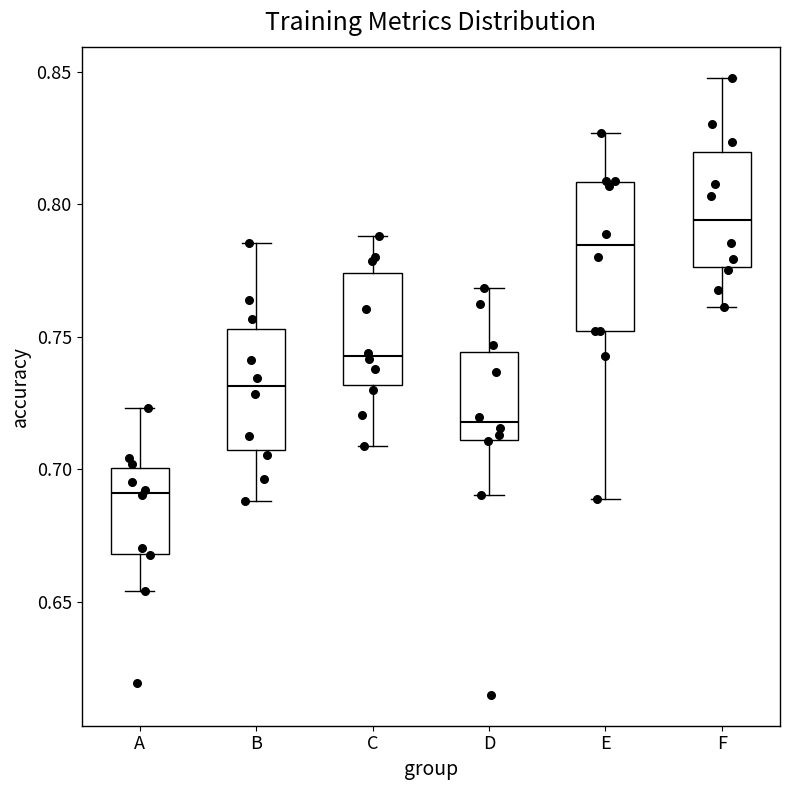

Reading left to right, transcribe this box plot: for each box, give where its median line is, the range the box spans, and where its two whiskers end, as read against the y-axis. The values are not printed on the chart, so give them approximately, as read against the axis.

A: median 0.690, box 0.670 to 0.700, whiskers 0.655 to 0.725
B: median 0.730, box 0.705 to 0.755, whiskers 0.690 to 0.785
C: median 0.745, box 0.730 to 0.775, whiskers 0.710 to 0.790
D: median 0.720, box 0.710 to 0.745, whiskers 0.690 to 0.770
E: median 0.785, box 0.750 to 0.810, whiskers 0.690 to 0.825
F: median 0.795, box 0.775 to 0.820, whiskers 0.760 to 0.850